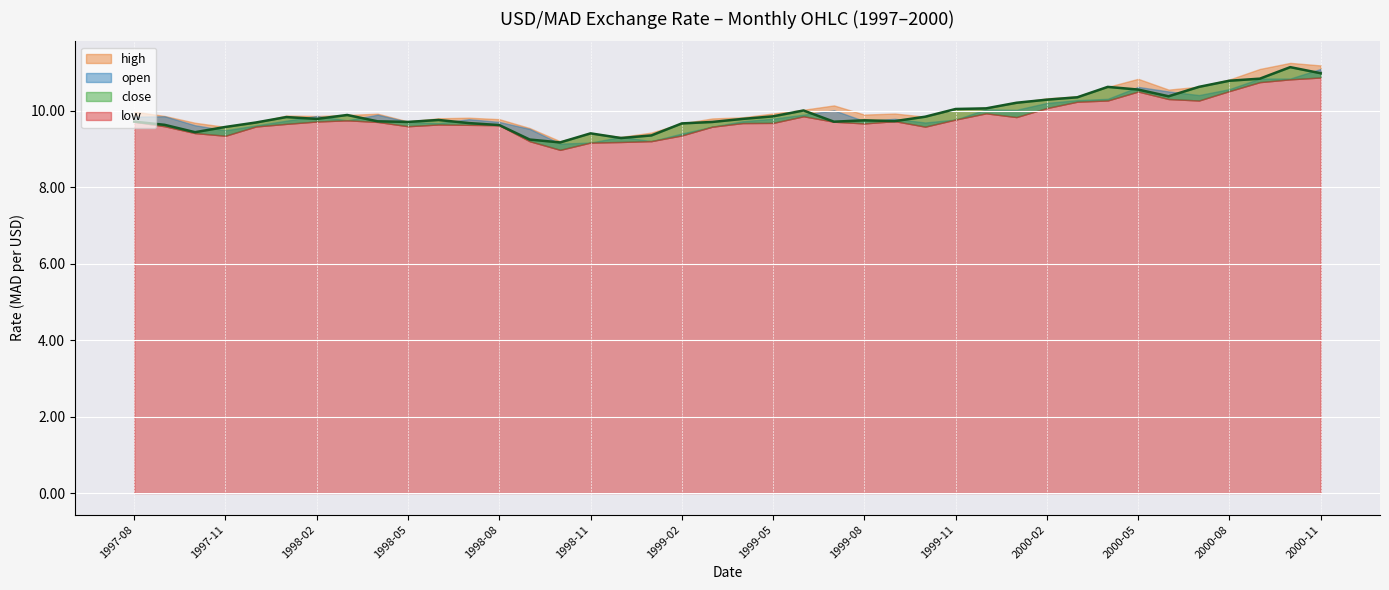

True or false: open and low cross at least once.

False